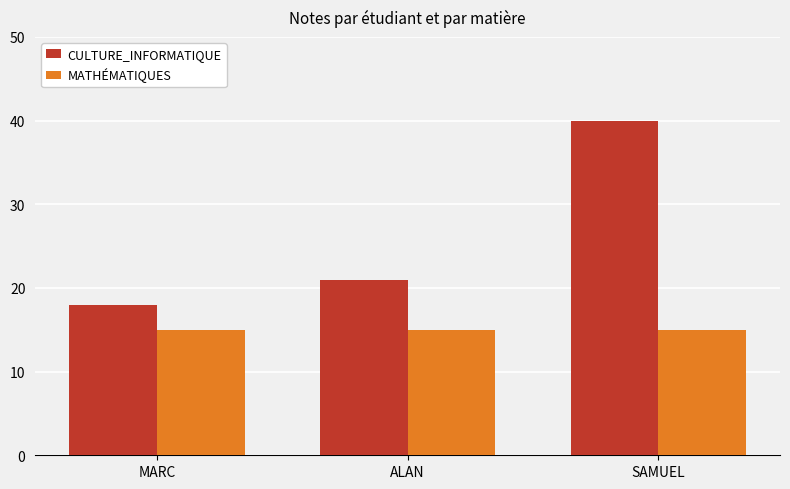

Reading left to right, list all the values displayed in this chart.

CULTURE_INFORMATIQUE: MARC=18	ALAN=21	SAMUEL=40
MATHÉMATIQUES: MARC=15	ALAN=15	SAMUEL=15